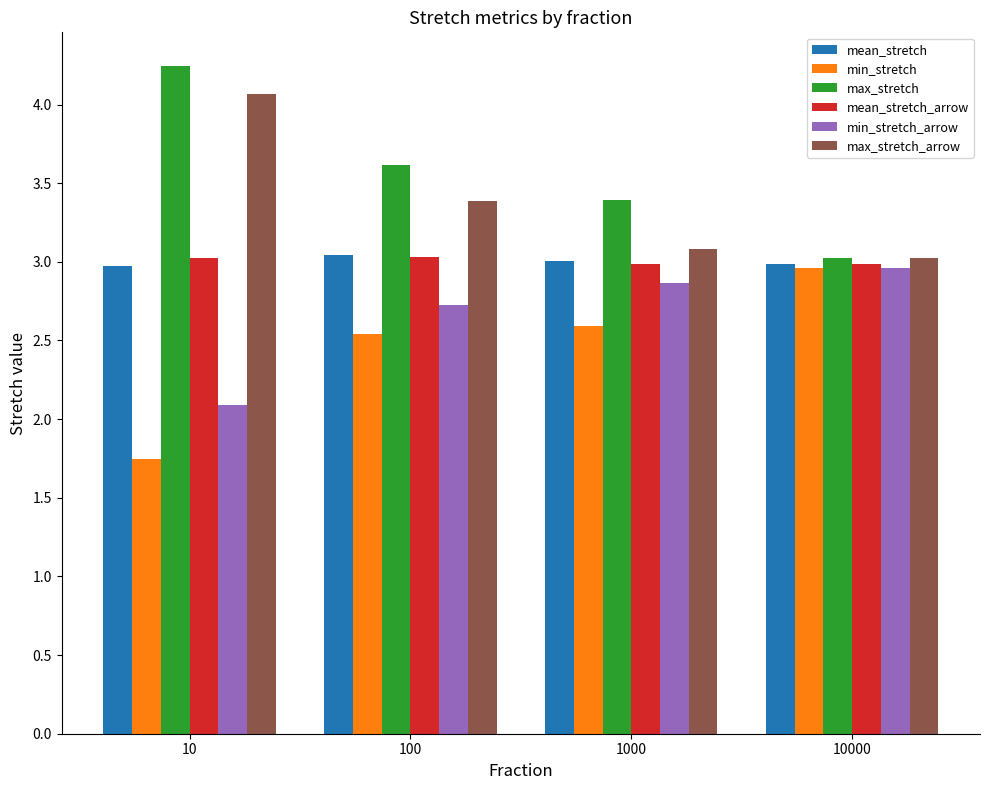

True or false: mean_stretch has a value of 3.0 at 10000.

True